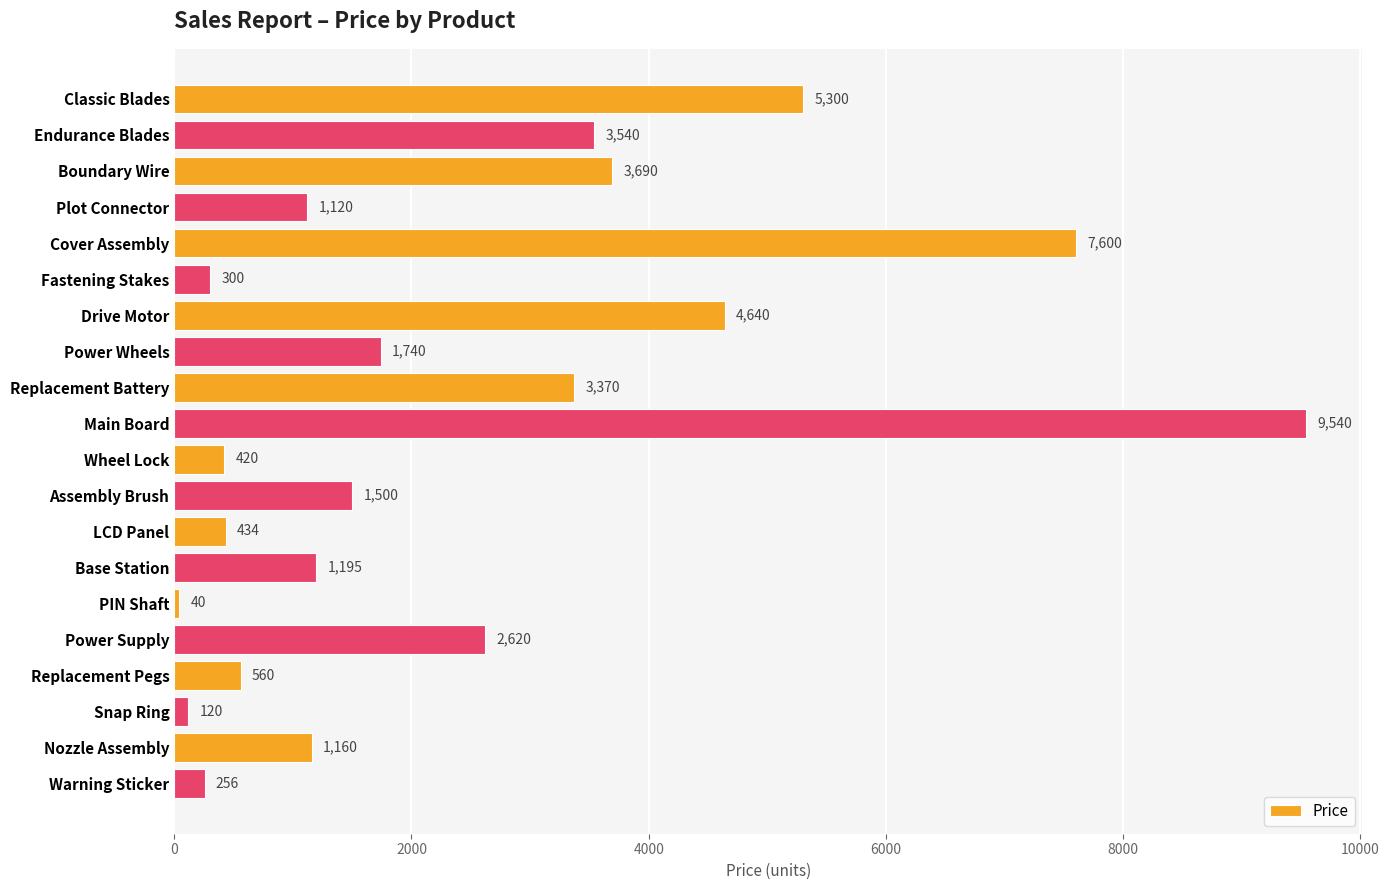

What is the greatest value displayed?

9540